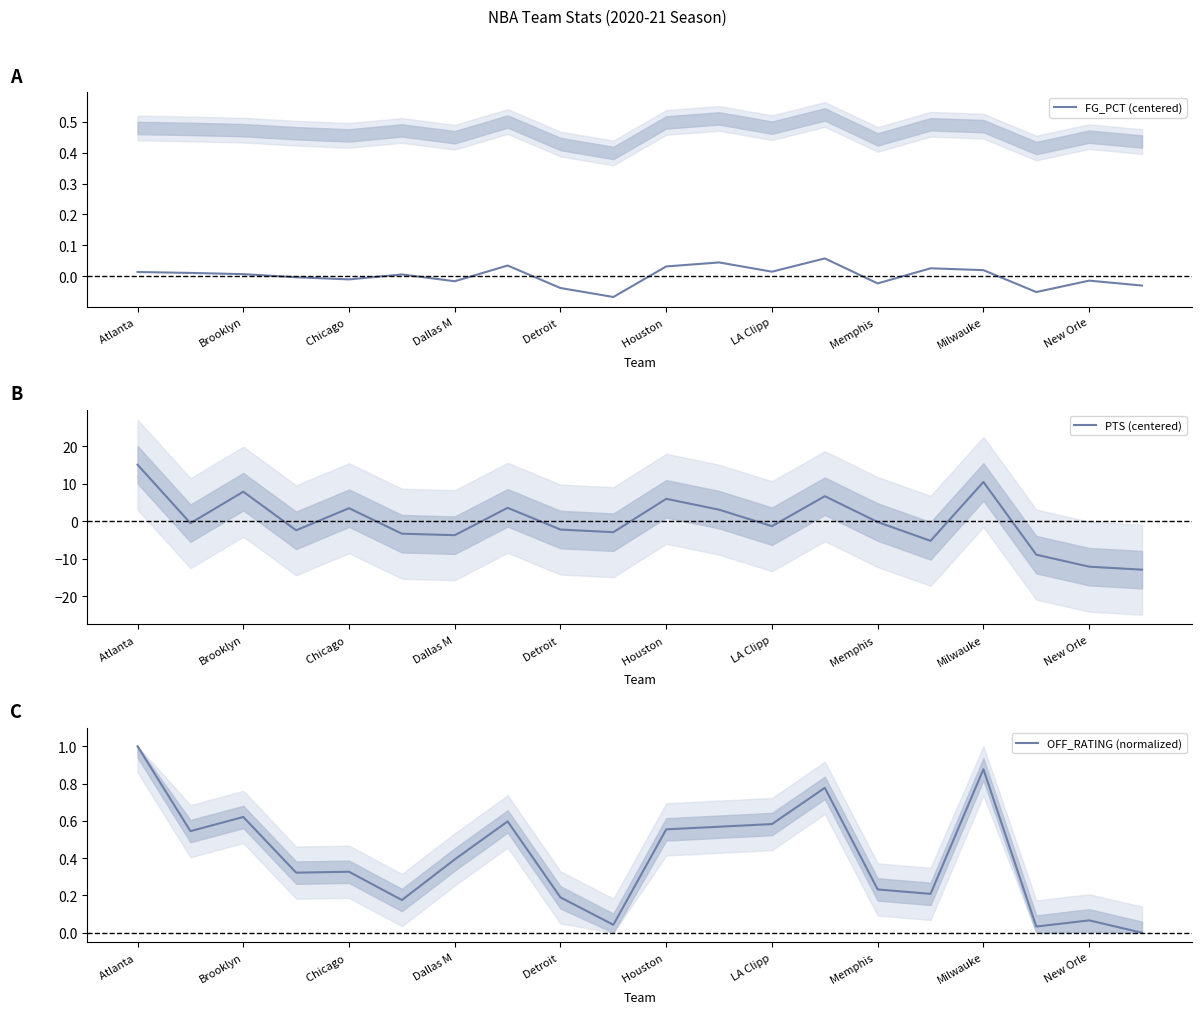

Does the chart have visible grid lines?

No